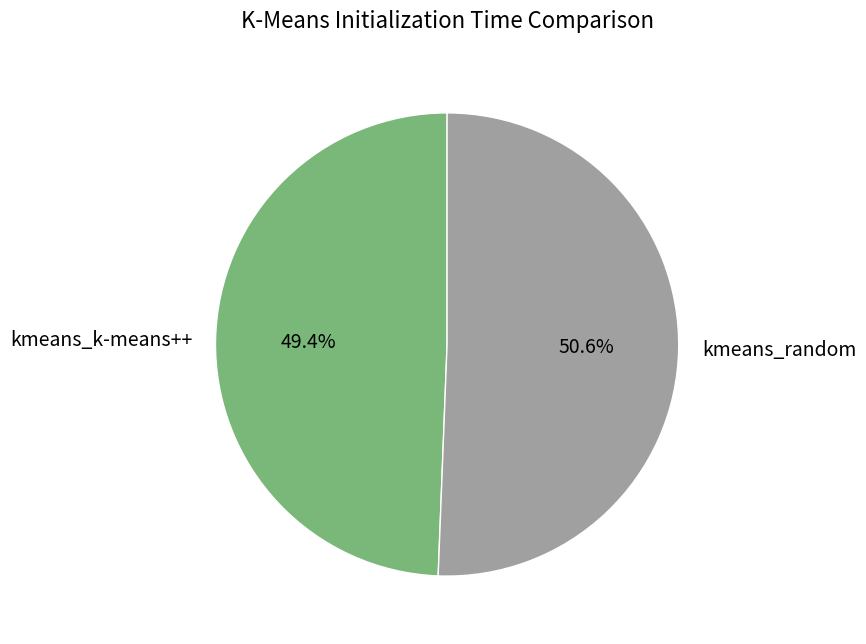

To the nearest percent, what is the difference between the kmeans_k-means++ and kmeans_random slice percentages?

1%